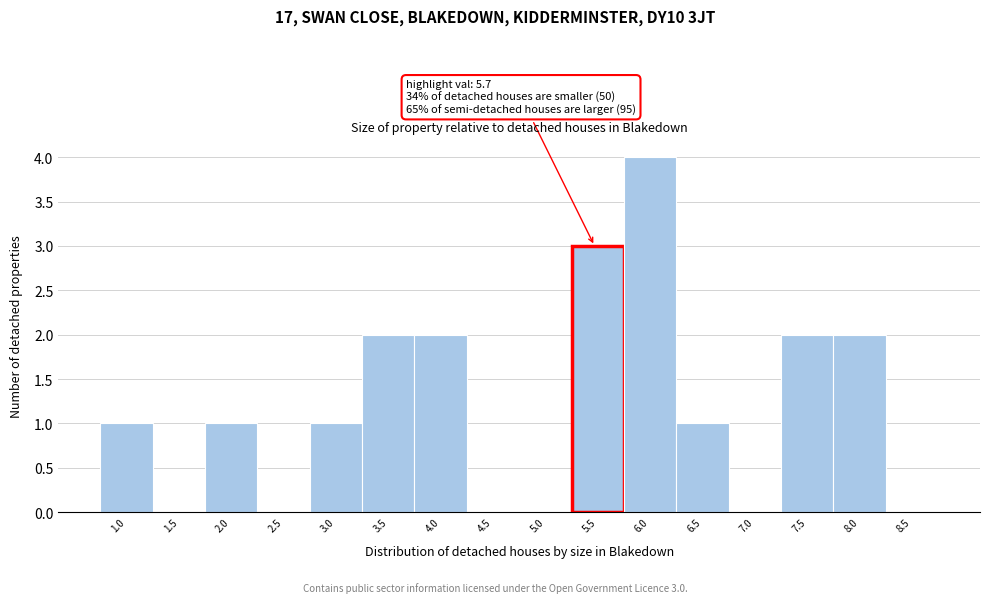

Reading left to right, list all the values displayed in this chart.

1.0=1	1.5=0	2.0=1	2.5=0	3.0=1	3.5=2	4.0=2	4.5=0	5.0=0	5.5=3	6.0=4	6.5=1	7.0=0	7.5=2	8.0=2	8.5=0